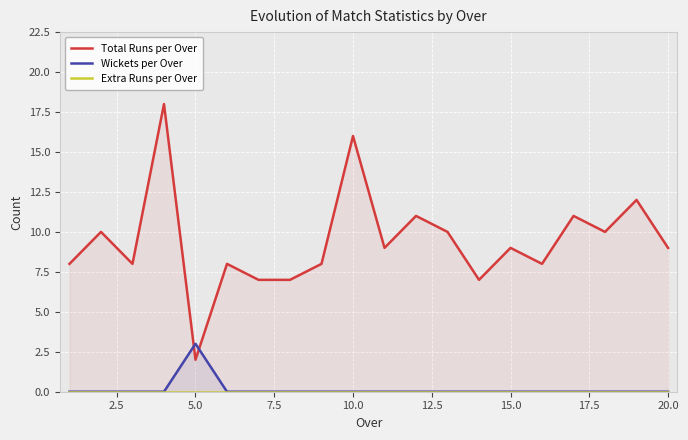

The Wickets per Over series shows 5 at 5.0. True or false?

False